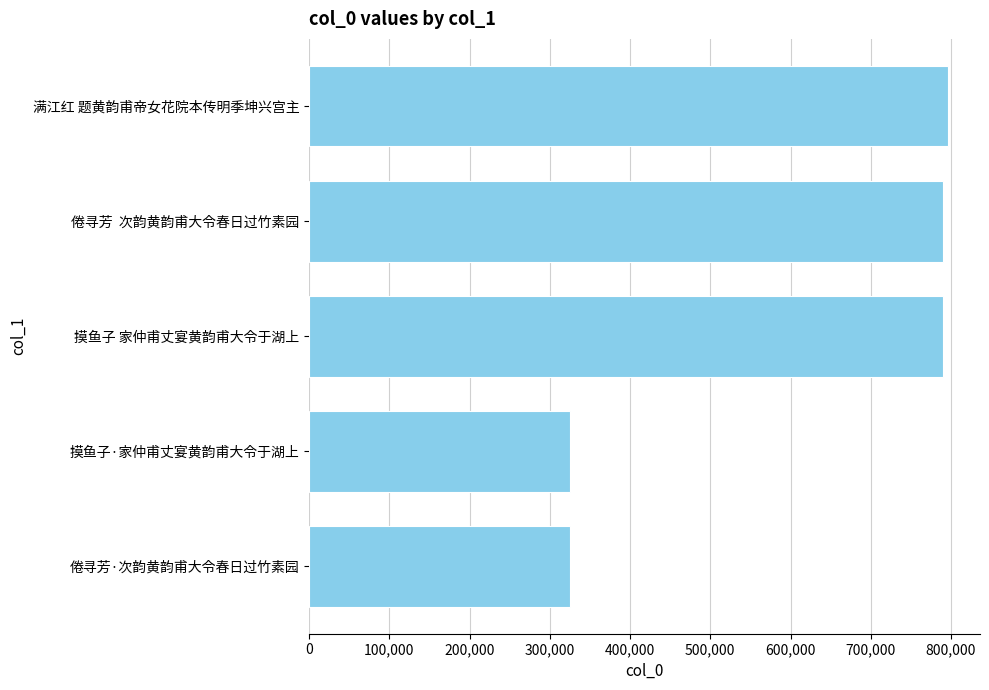

What is the greatest value displayed?

796269